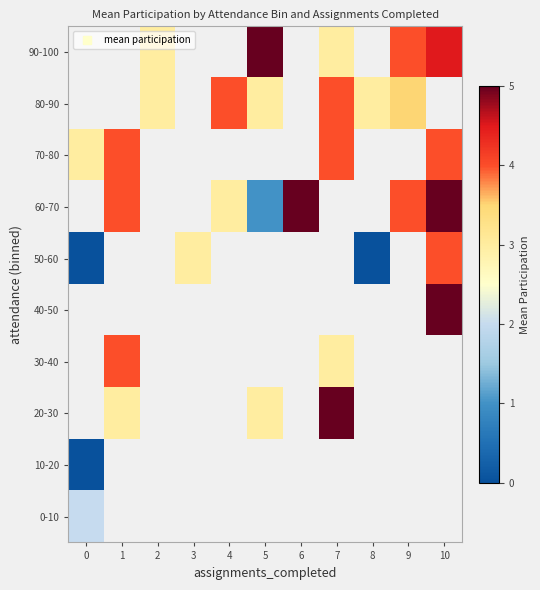

What is the difference between the highest and lowest values at 0?

3.0